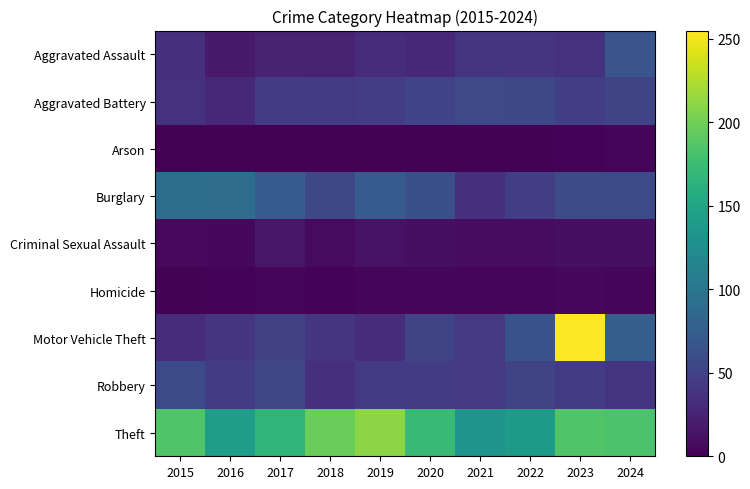

What is the greatest value displayed?

255